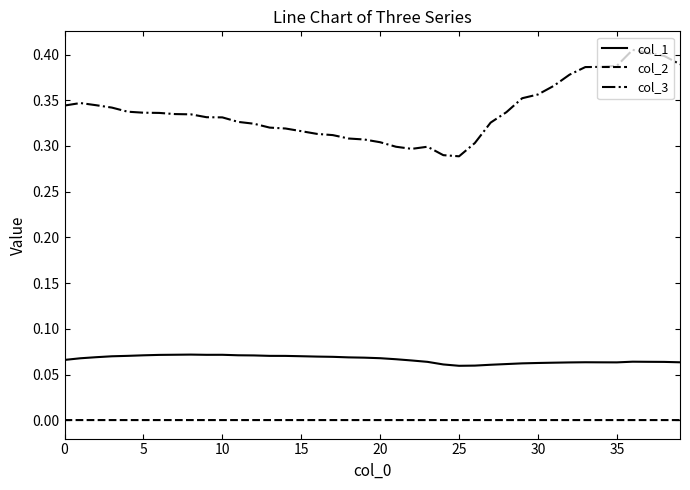

True or false: col_1 and col_2 cross at least once.

False